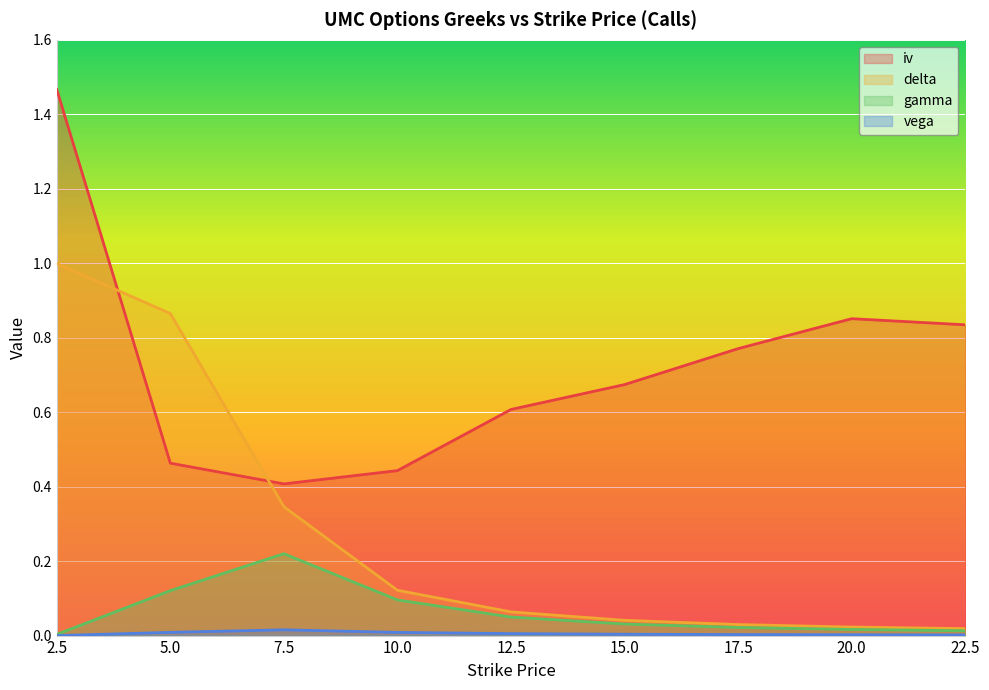

Is it true that iv equals 1.2 at 20.0?

False